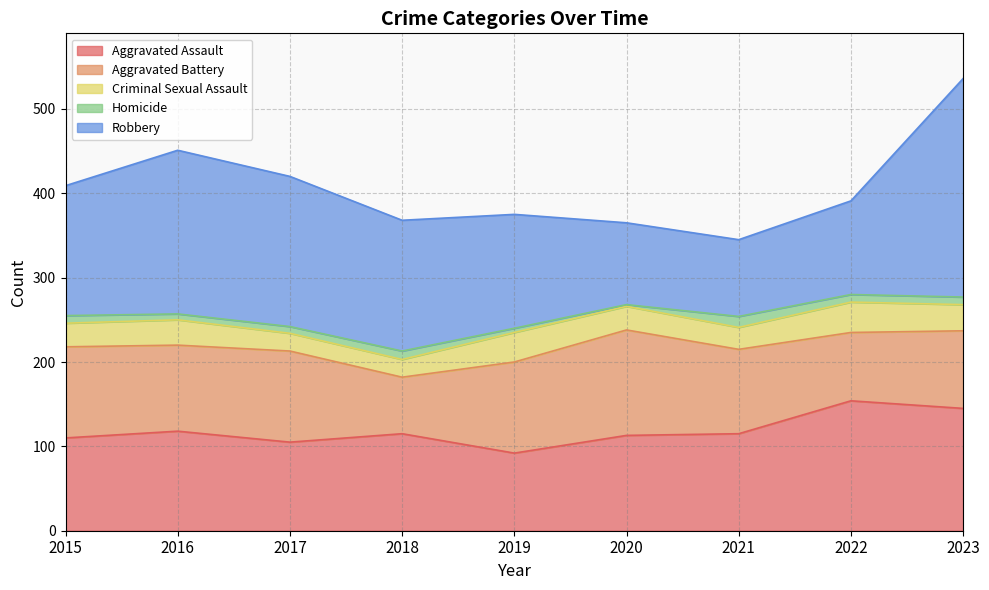

Where is Aggravated Battery nearest to the value 96?

2021